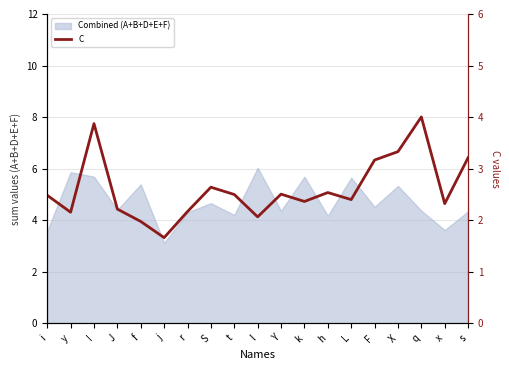

Reading left to right, what are all the values shown in this chart?

2.5	2.2	3.9	2.2	2.0	1.7	2.2	2.6	2.5	2.1	2.5	2.4	2.5	2.4	3.2	3.3	4.0	2.3	3.2